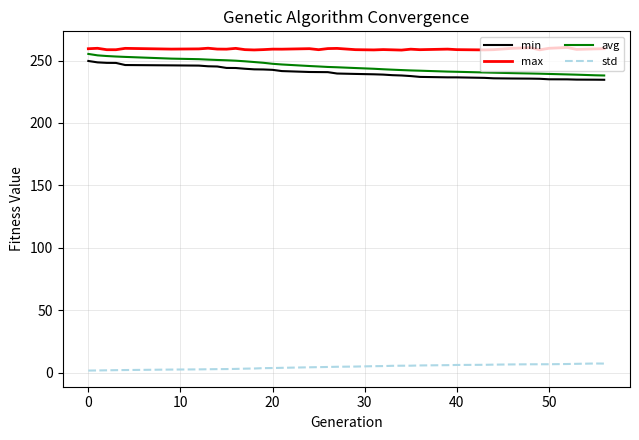

What is the minimum value for min?

234.6